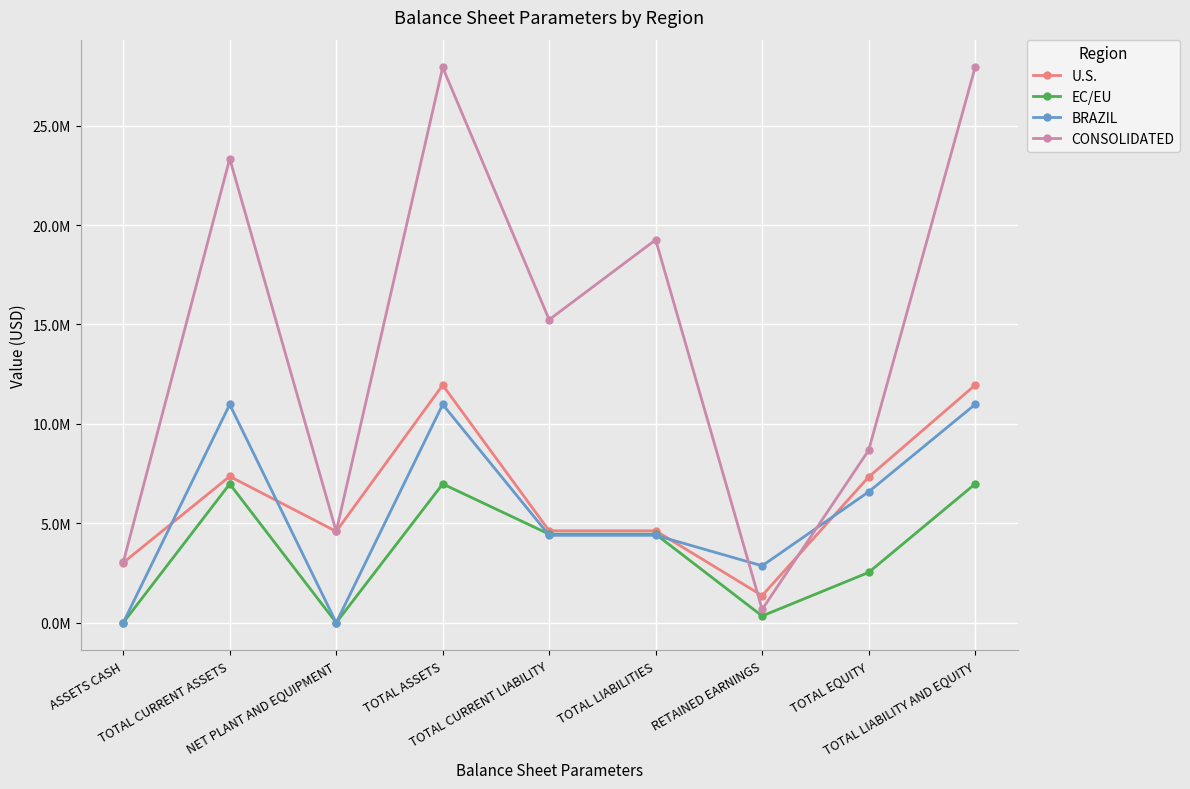

True or false: CONSOLIDATED and EC/EU cross at least once.

False